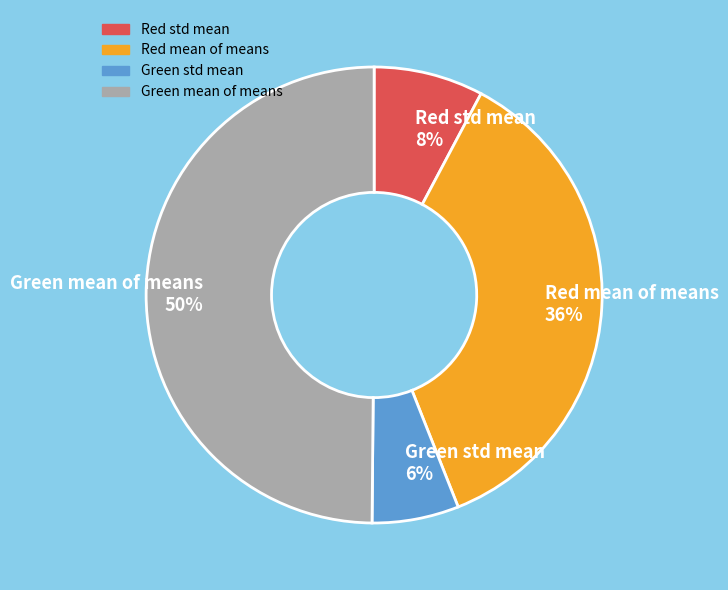

Does Red std mean account for over 50% of the chart?

No